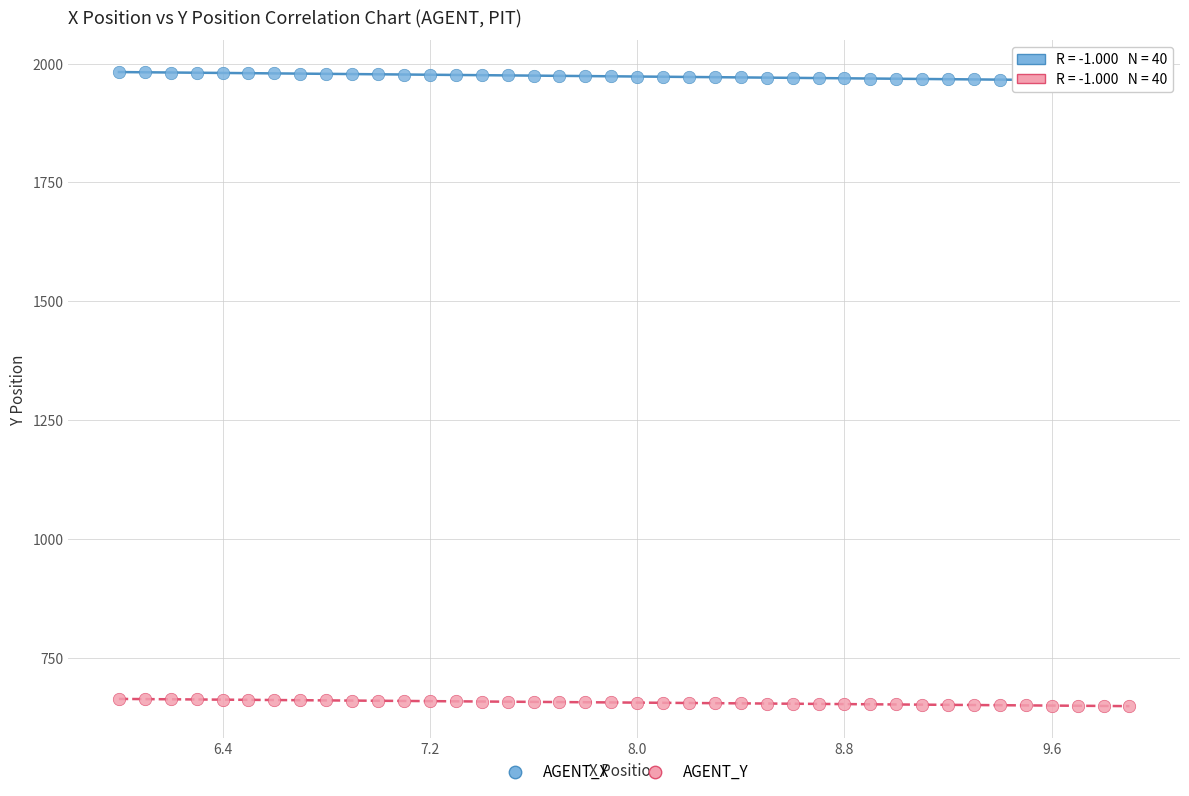

Across all data points, what is the range of X values (max minus min)?

3.9